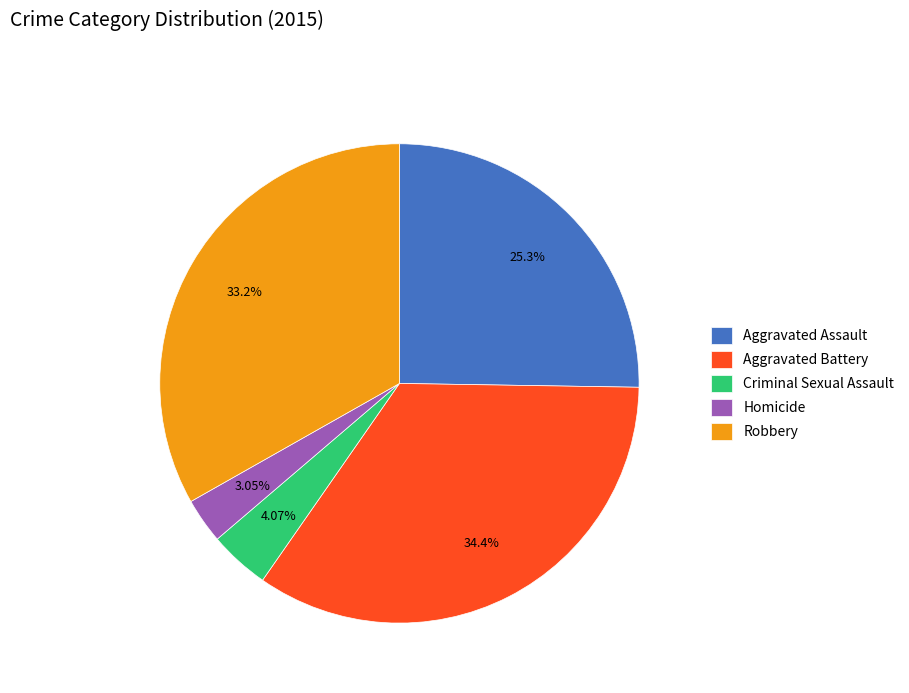

Between Criminal Sexual Assault and Aggravated Battery, which is larger?

Aggravated Battery